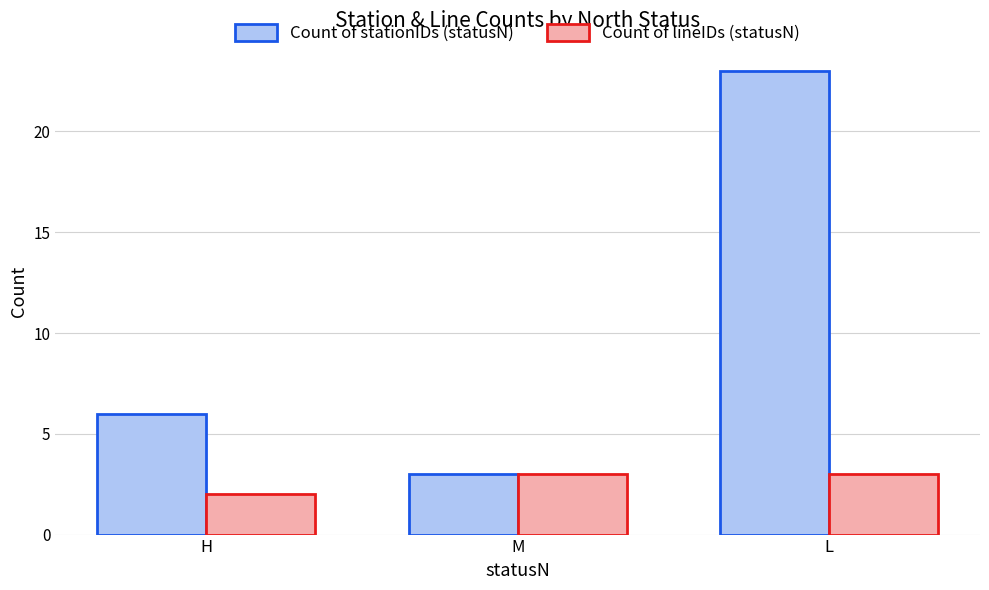

What is the smallest value displayed?

2